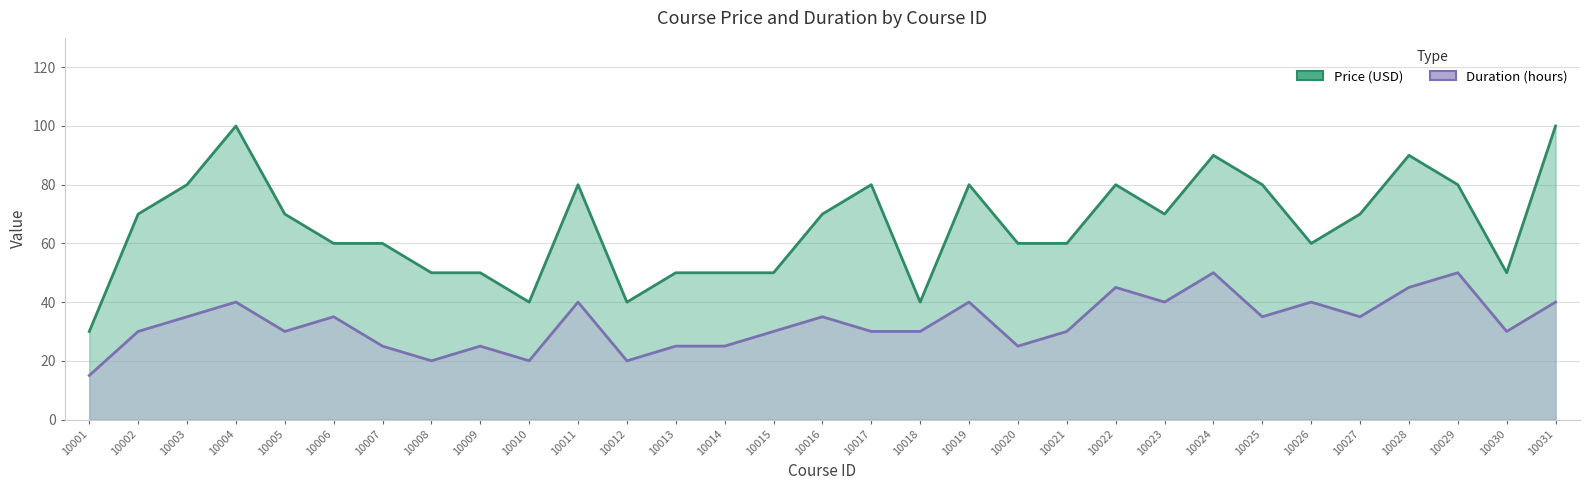

Where does the duration_hours series first go above 30?

10003